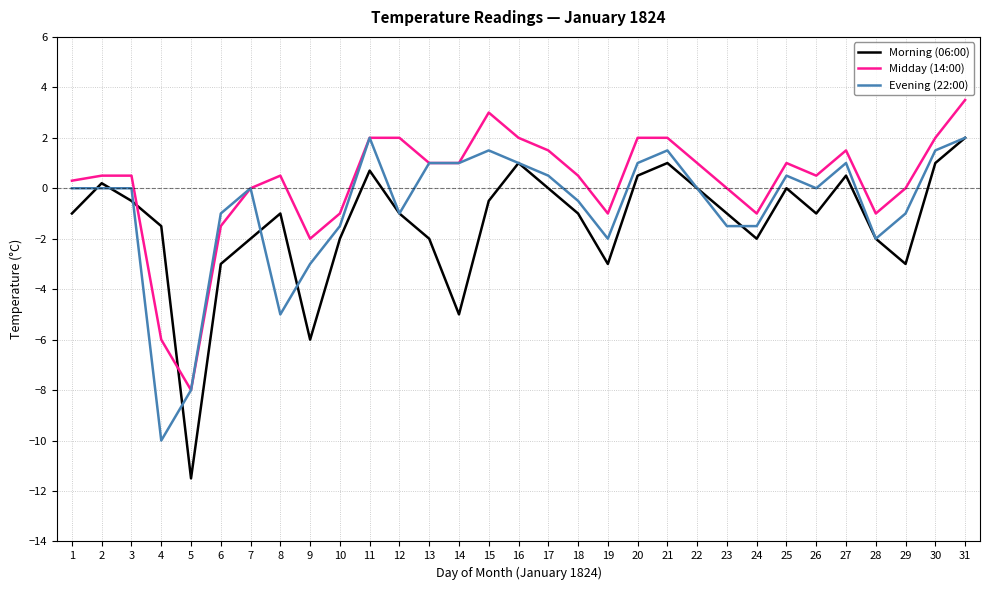

What is the maximum value for Morning (06:00)?

2.0